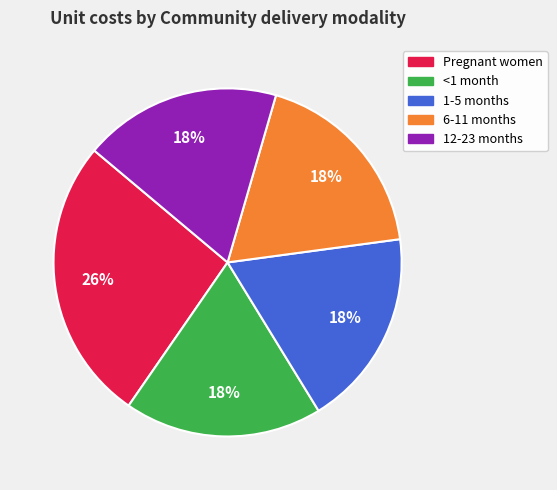

Is the sum of 12-23 months and <1 month greater than half?

No